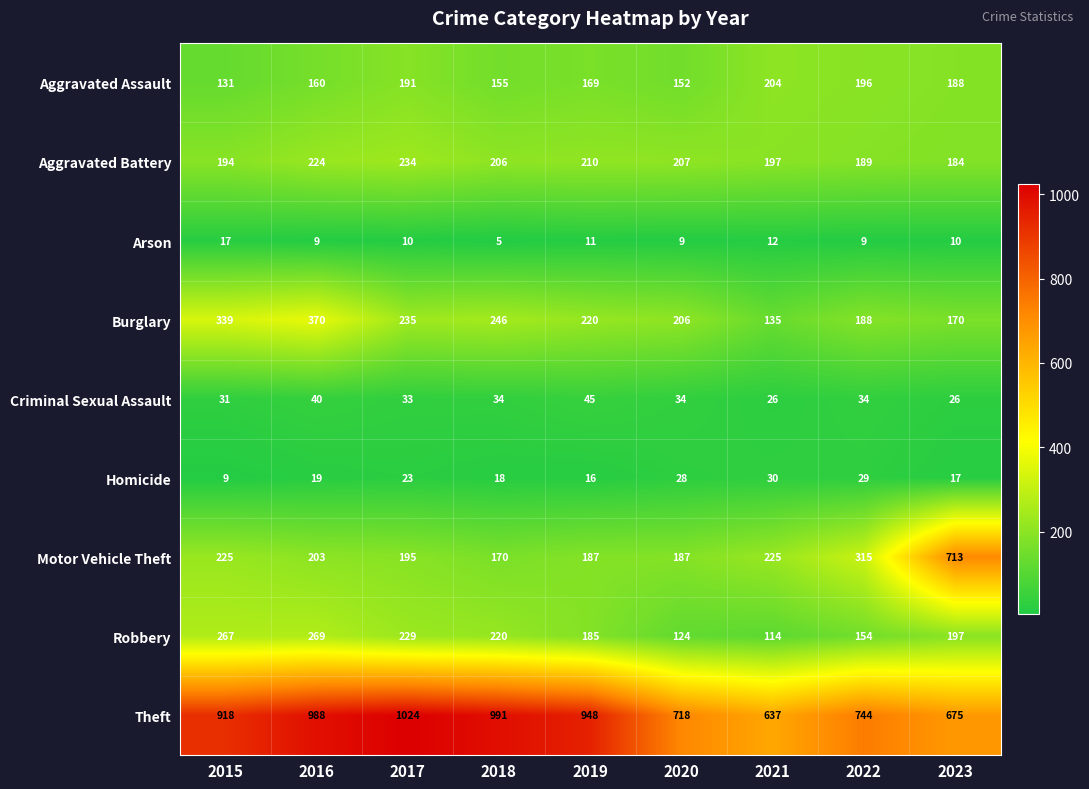

Which category has the highest value across all series?

2017